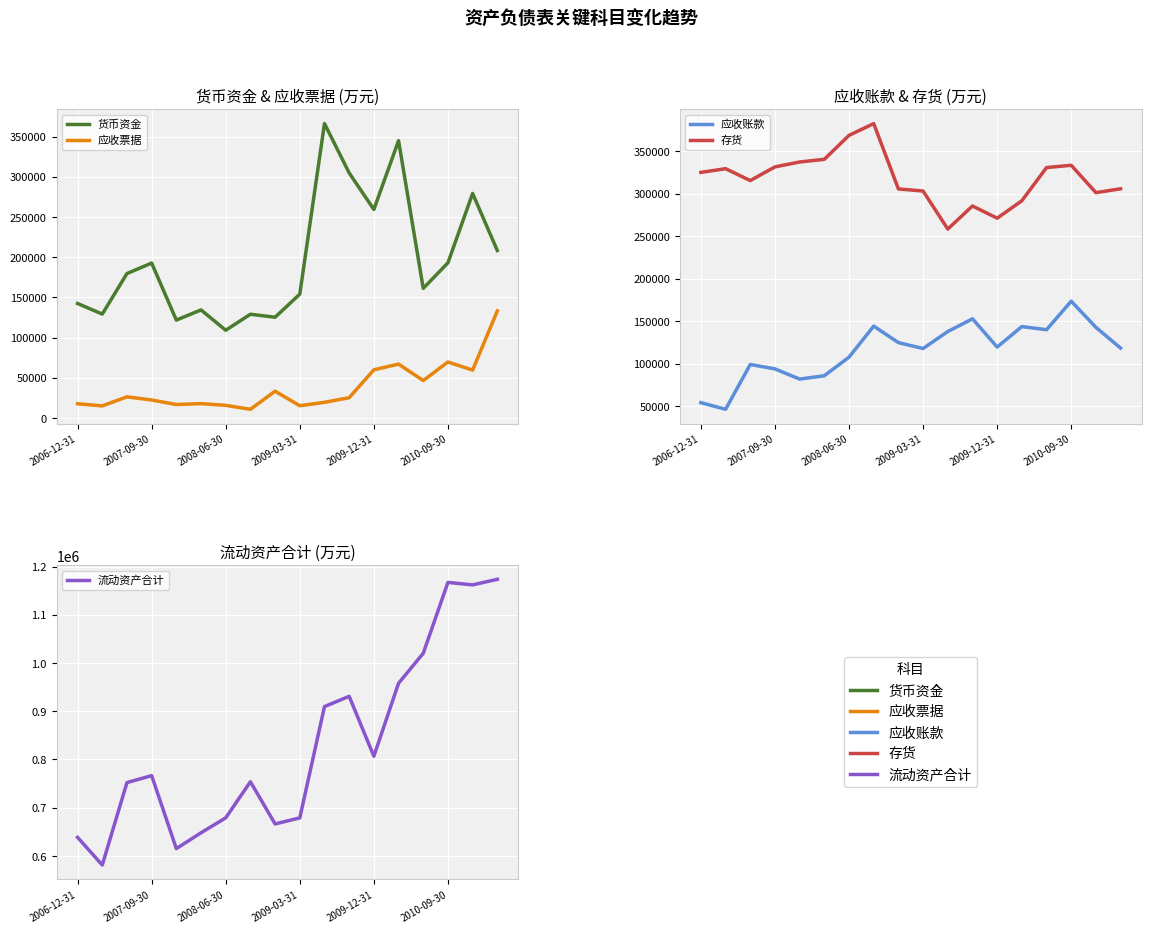

What is the spread (max minus min) of values at 17?

1055275